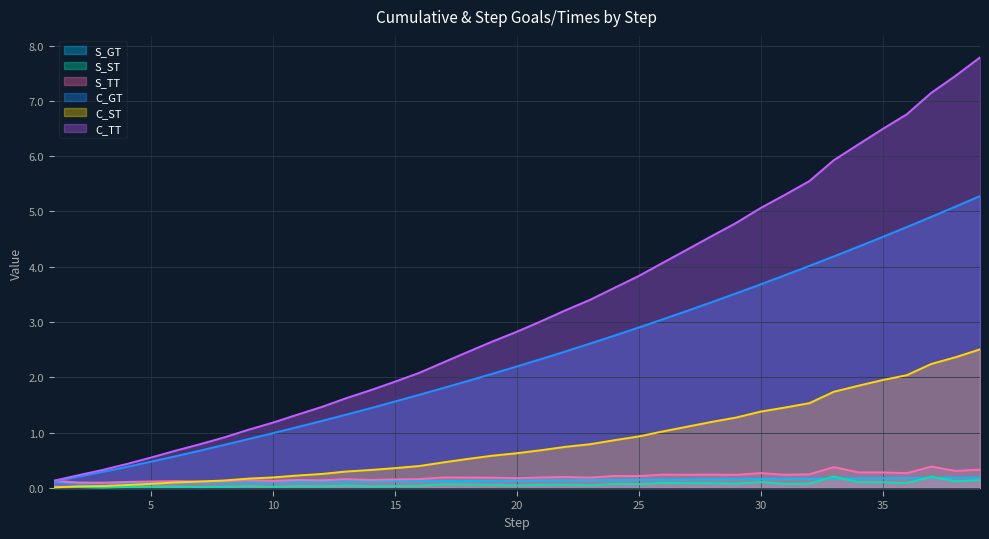

What is the difference between the maximum and minimum values in the C_GT series?

5.2